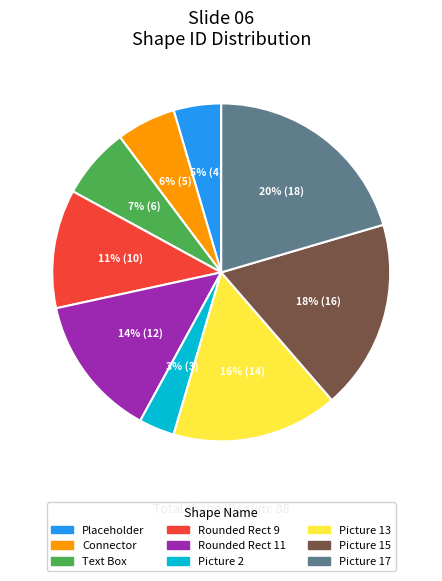

To the nearest percent, what is the average slice percentage?

11%